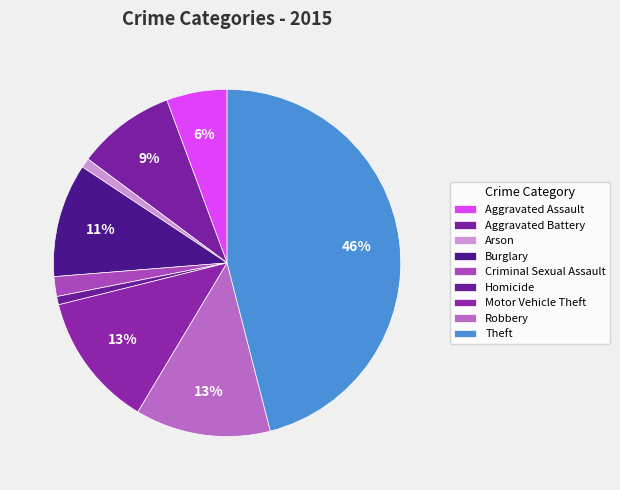

What is the ratio of the value at Theft to the value at Arson?

51.6